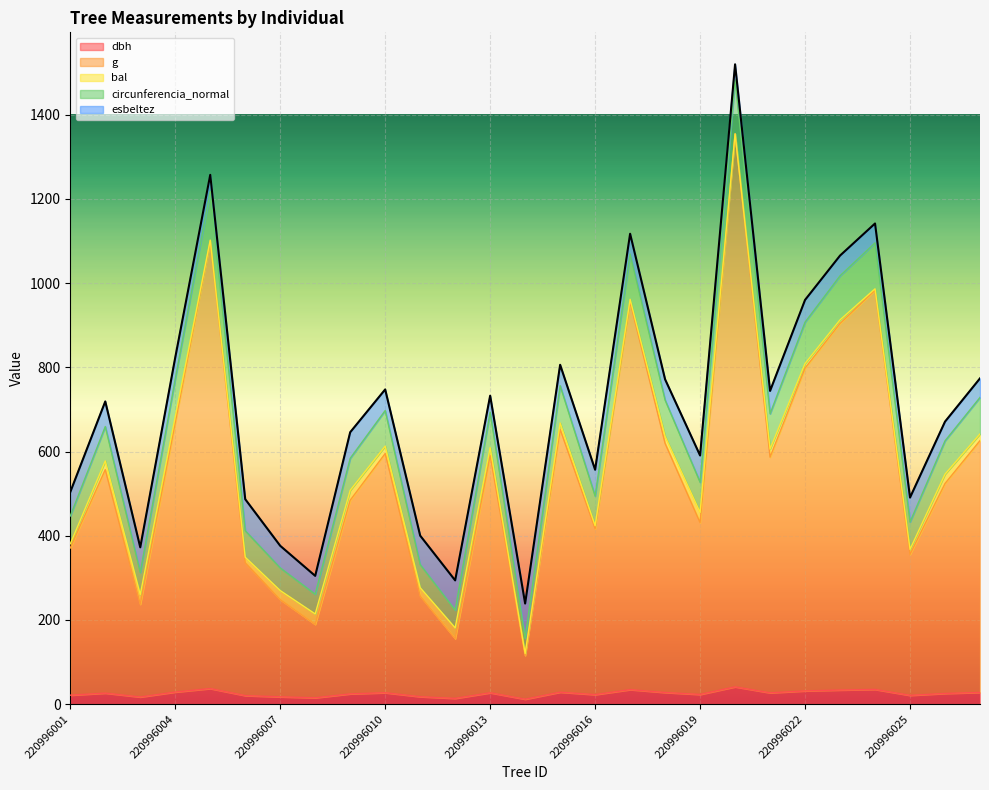

Which category has the lowest value across all series?

220996014